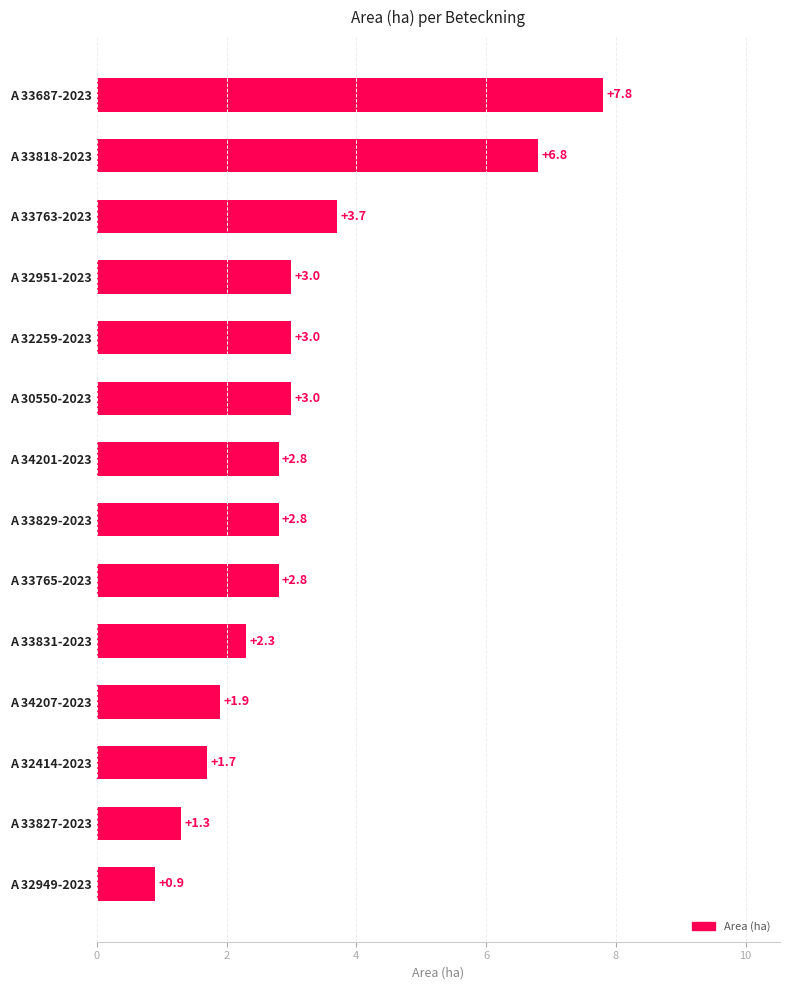

Reading top to bottom, extract all data points from this chart.

A 33687-2023=7.8	A 33818-2023=6.8	A 33763-2023=3.7	A 32951-2023=3.0	A 32259-2023=3.0	A 30550-2023=3.0	A 34201-2023=2.8	A 33829-2023=2.8	A 33765-2023=2.8	A 33831-2023=2.3	A 34207-2023=1.9	A 32414-2023=1.7	A 33827-2023=1.3	A 32949-2023=0.9